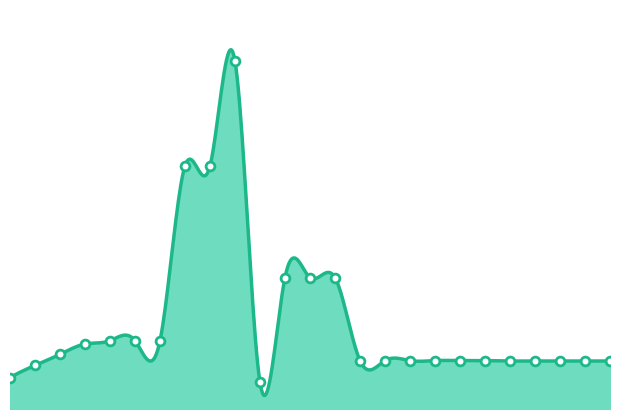

Between 2014 and 2018, which is larger?

2014